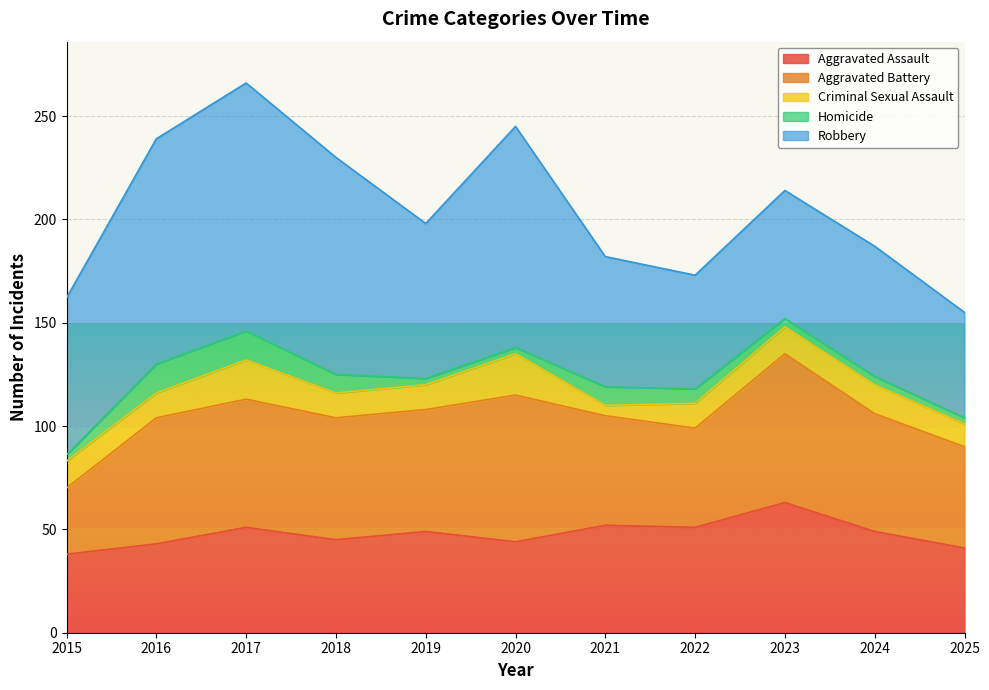

What value does the Criminal Sexual Assault series have at 2023, to the nearest 10?

10